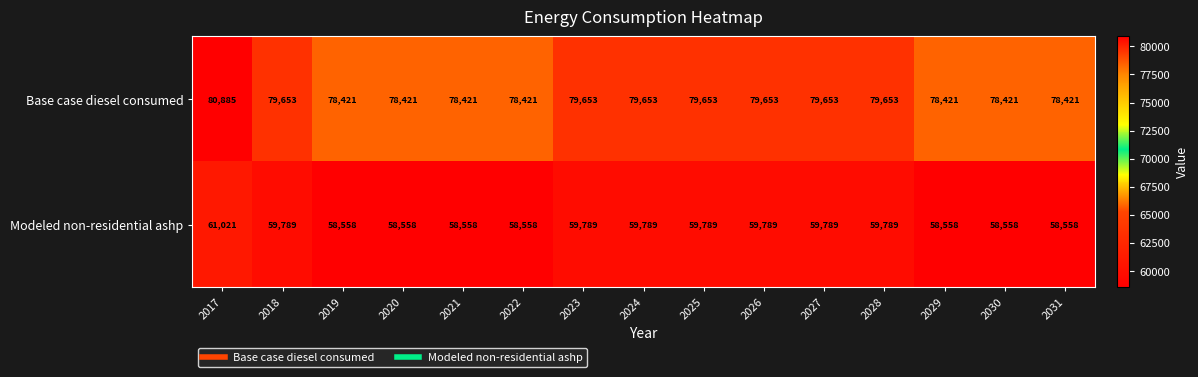

What is the sum of the Modeled non-residential ashp values at 2024 and 2023?

119578